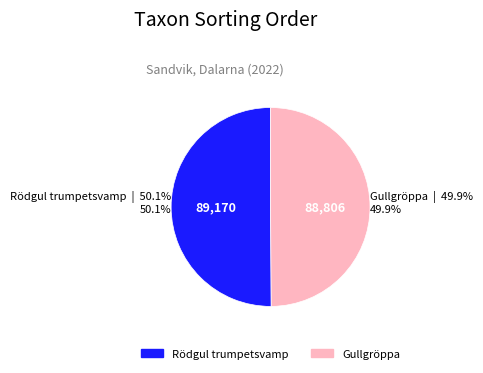

How many slices are in this pie chart?

2